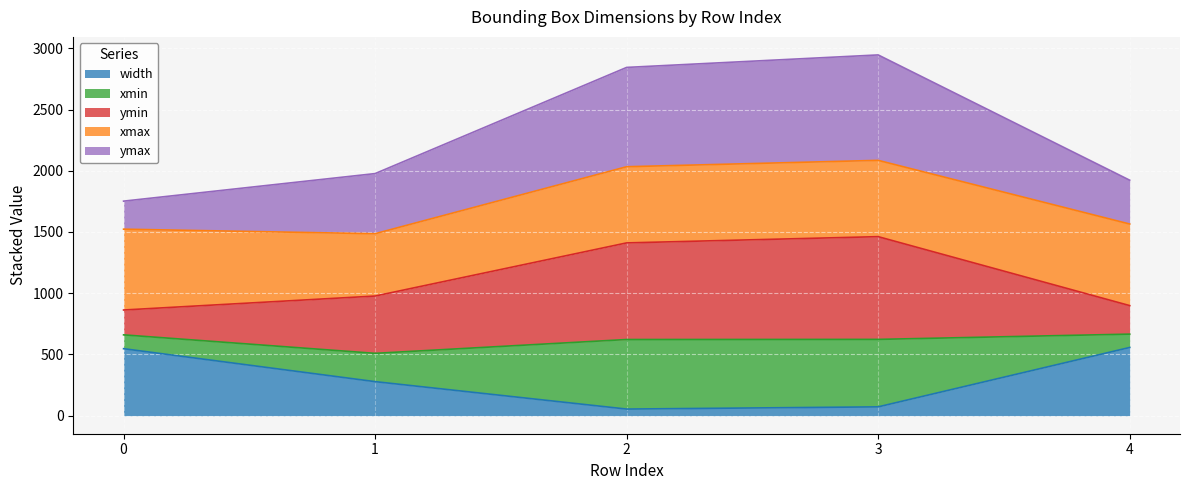

What is the total value across all series at 4?

1923